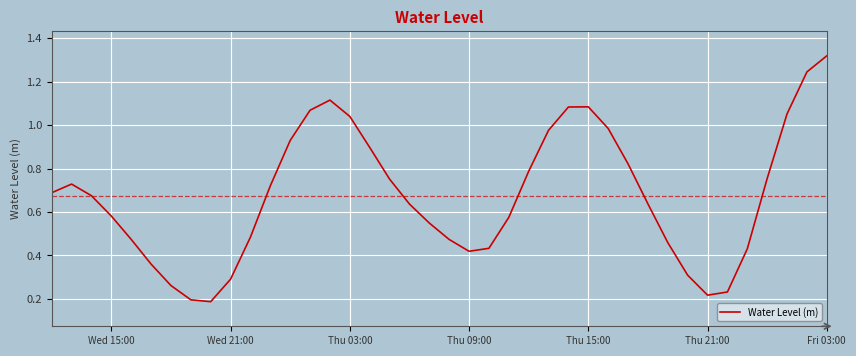

What is the value of the 39th point from the left?

1.2